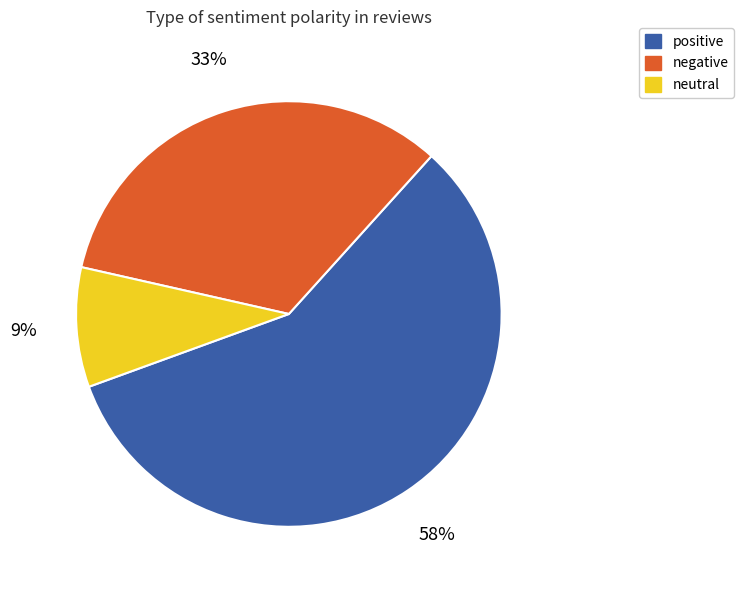

The positive slice represents 44% of the pie. True or false?

False